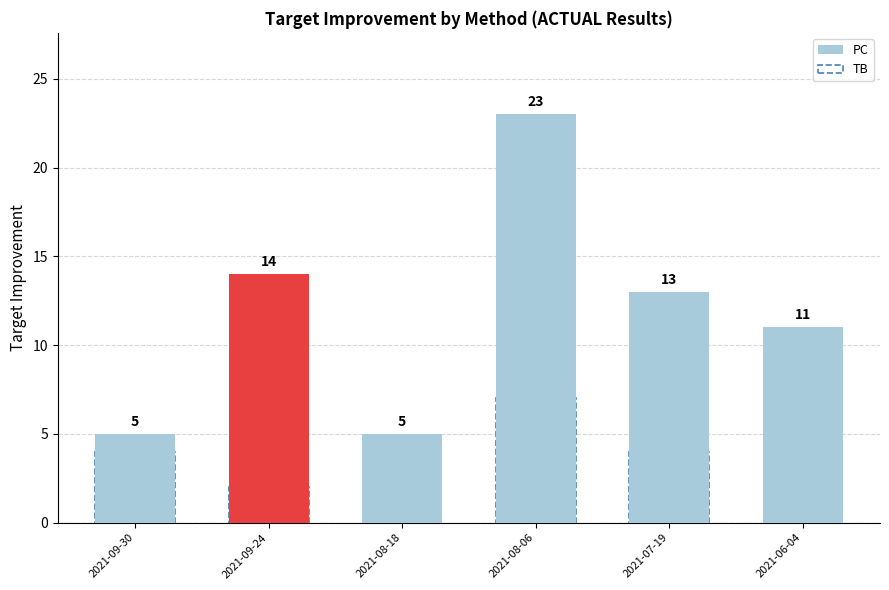

Which label corresponds to the smallest value in the chart?

2021-08-18